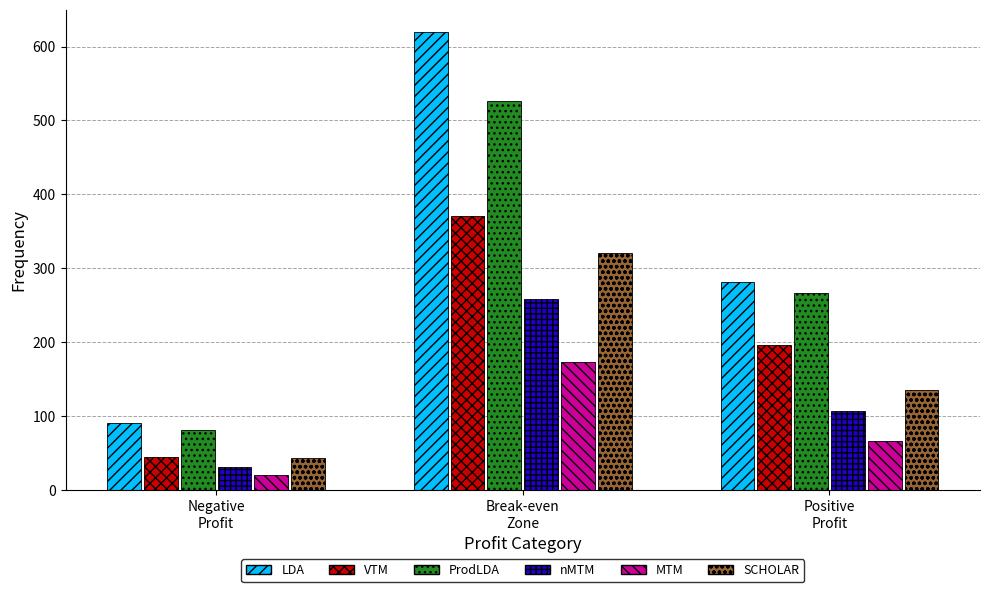

How many distinct data groups are displayed?

6